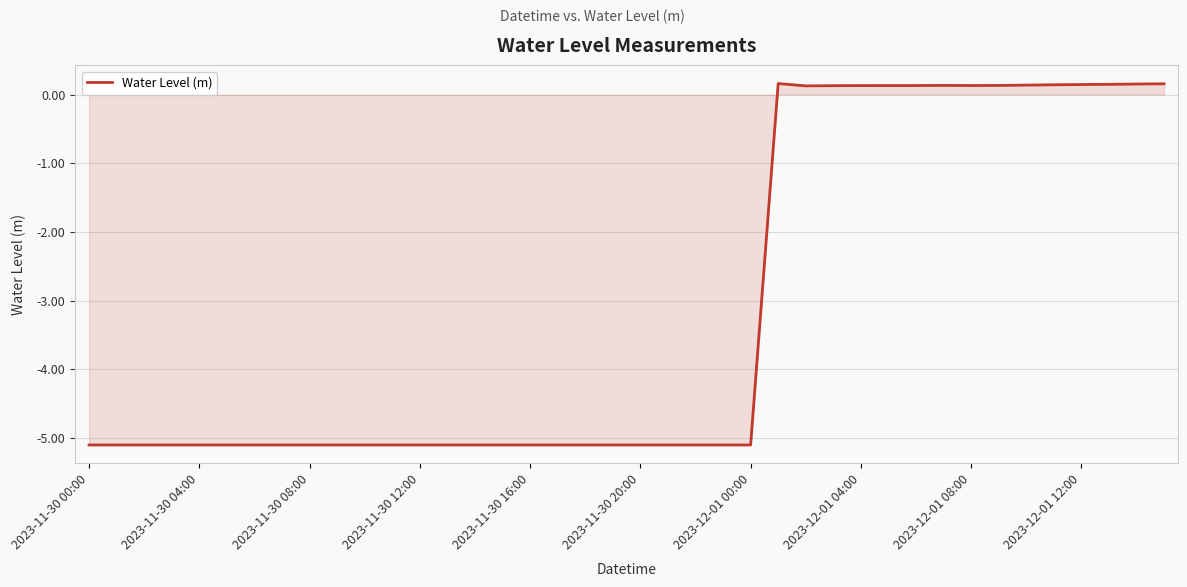

What is the difference between the maximum and minimum values?

5.3